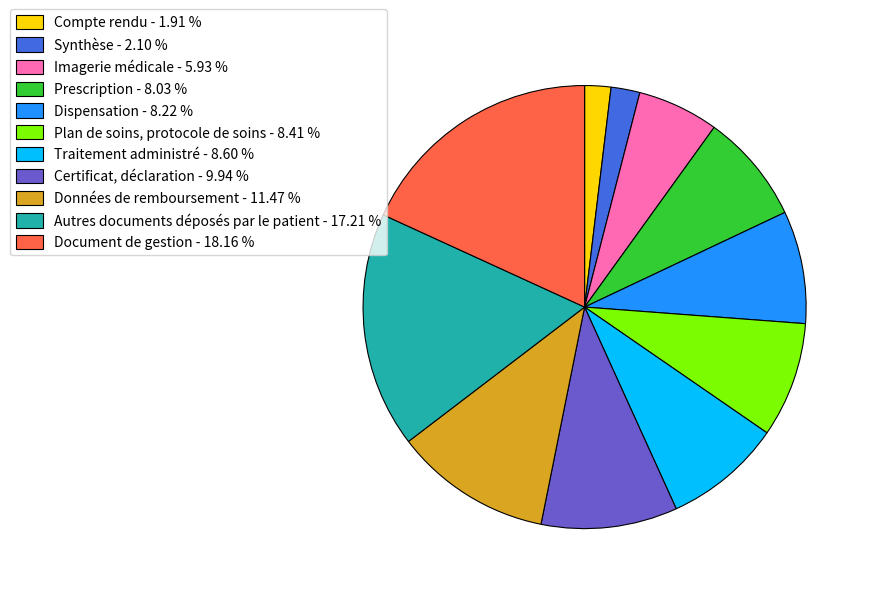

True or false: Document de gestion accounts for 18% of the total.

True